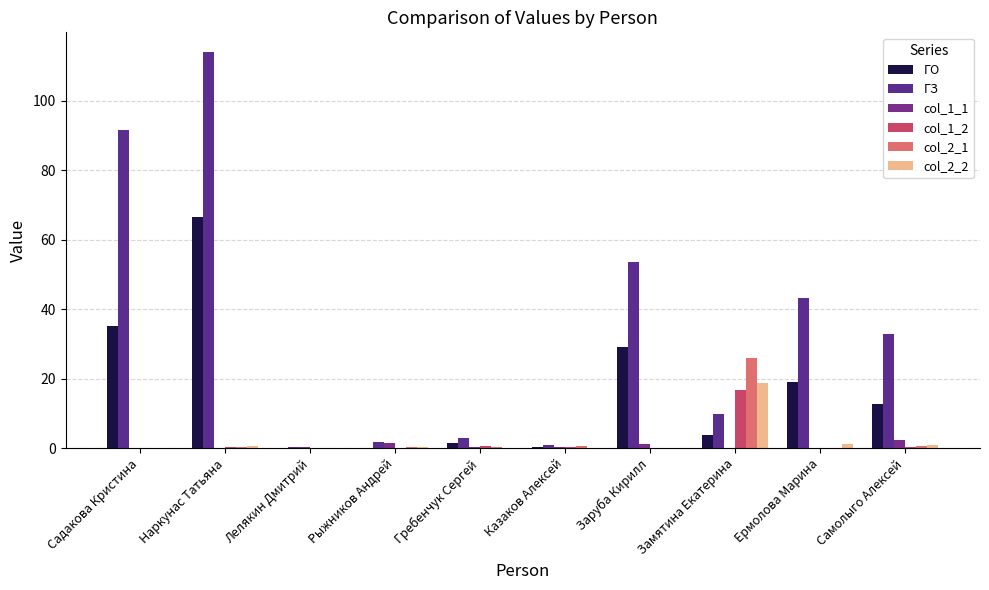

Are the bars horizontal?

No